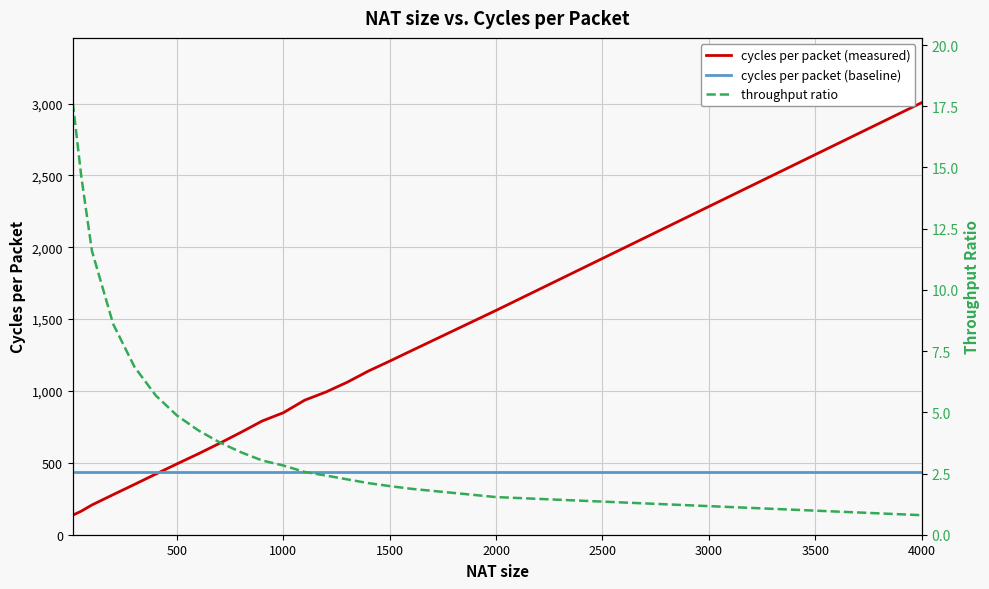

True or false: cycles per packet (measured) and throughput ratio cross at least once.

False